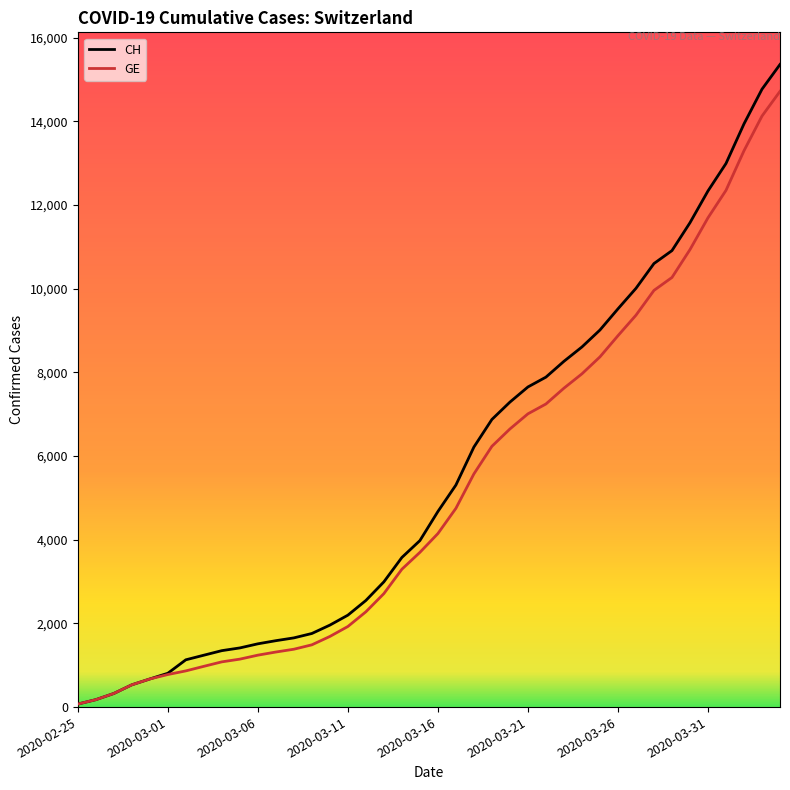

Reading left to right, list all the values displayed in this chart.

CH: 72	177	325	532	672	808	1130	1240	1349	1414	1512	1587	1654	1759	1959	2197	2548	2993	3576	3979	4674	5307	6215	6875	7289	7651	7886	8264	8607	9012	9518	10008	10601	10910	11576	12336	12992	13939	14768	15359
GE: 72	177	325	532	672	778	865	974	1081	1146	1241	1316	1383	1488	1688	1926	2277	2712	3295	3698	4147	4750	5573	6233	6647	7009	7244	7622	7965	8370	8876	9366	9959	10268	10934	11694	12350	13297	14126	14717